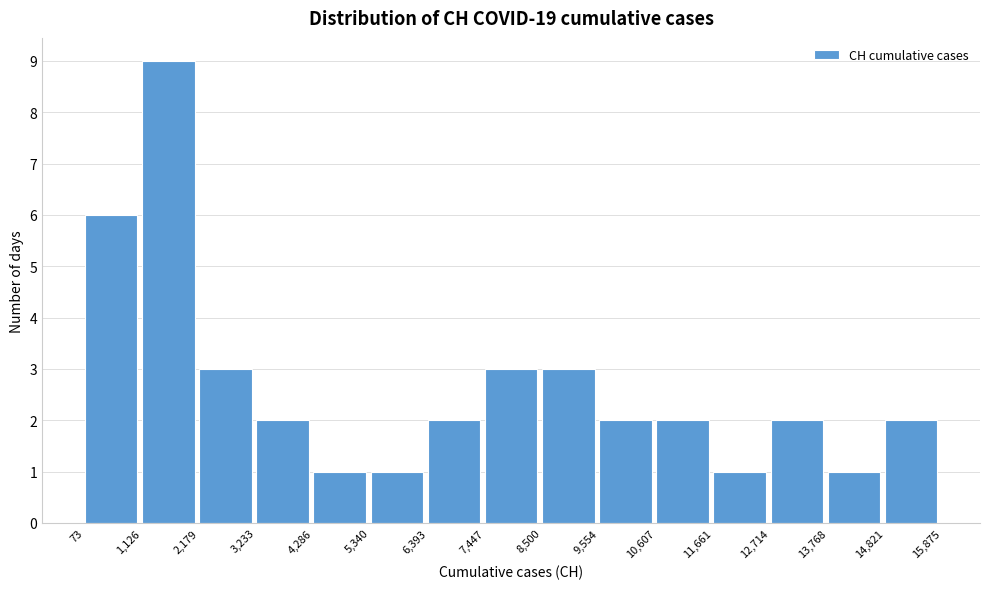

What is the height of the bar covering 3,233 to 4,286 on the x-axis? The values are not printed on the chart, so give them approximately, as read against the axis.

2